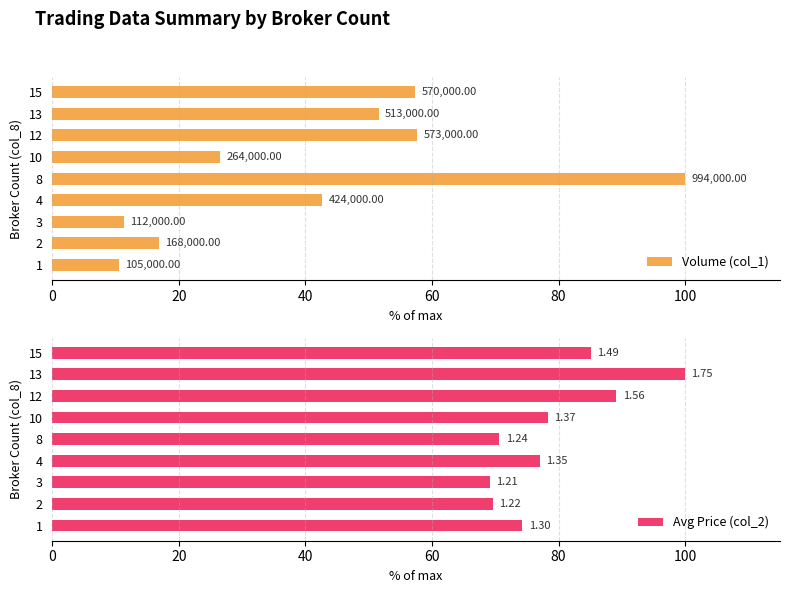

How many bars are there in each group?

2